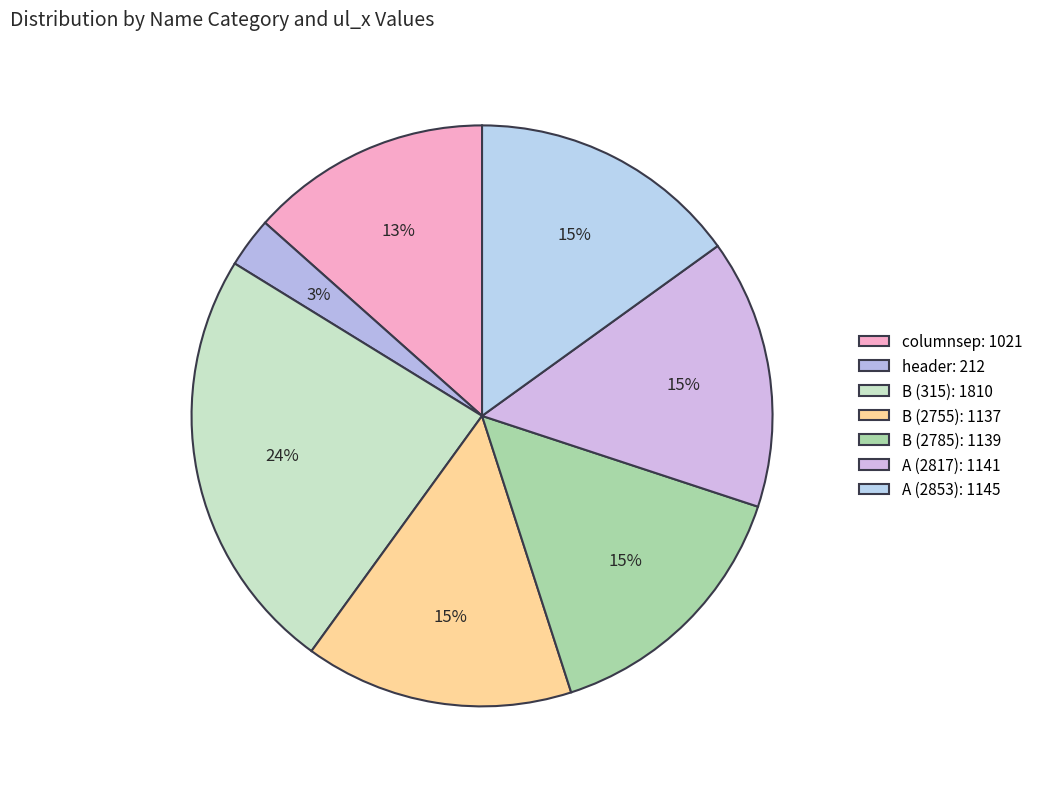

Is the sum of A (2853) and B (315) greater than half?

No